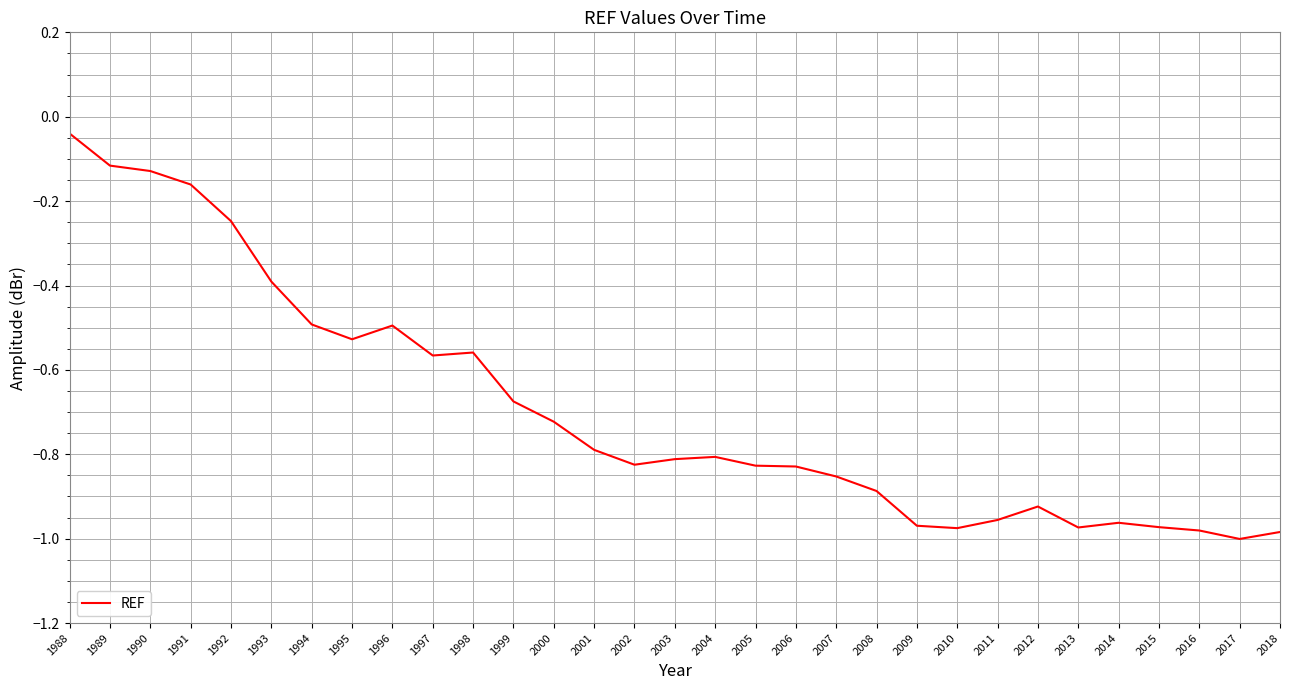

What is the difference between the second highest and second lowest values?

0.9